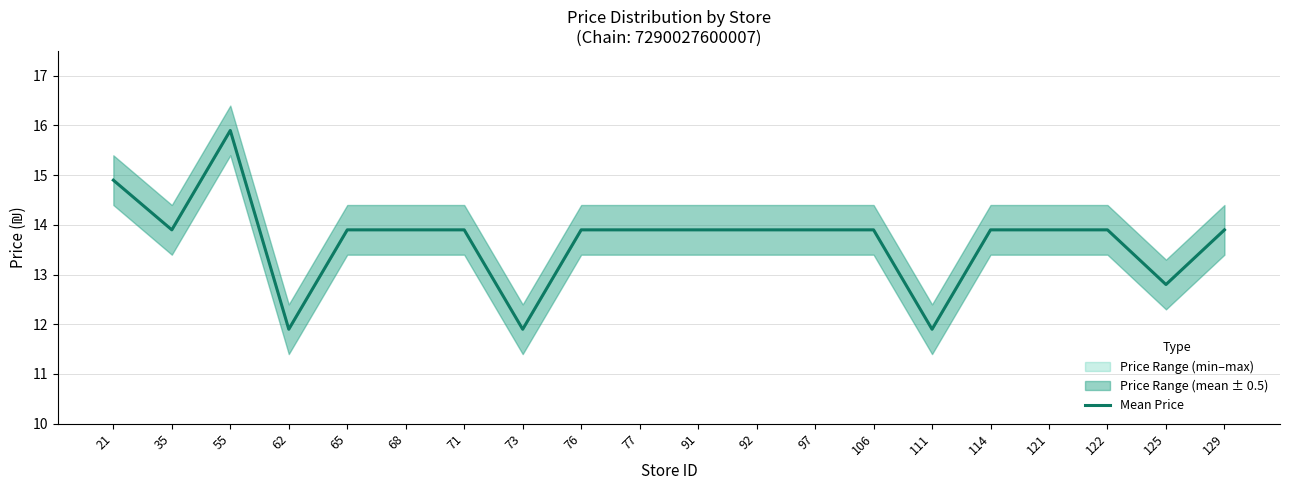

Does the chart display data point markers on the line(s)?

No